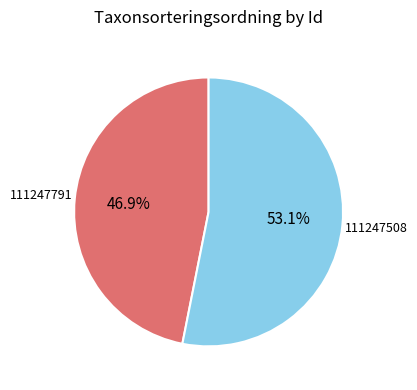

To the nearest percent, what percentage of the pie is 111247508?

53%